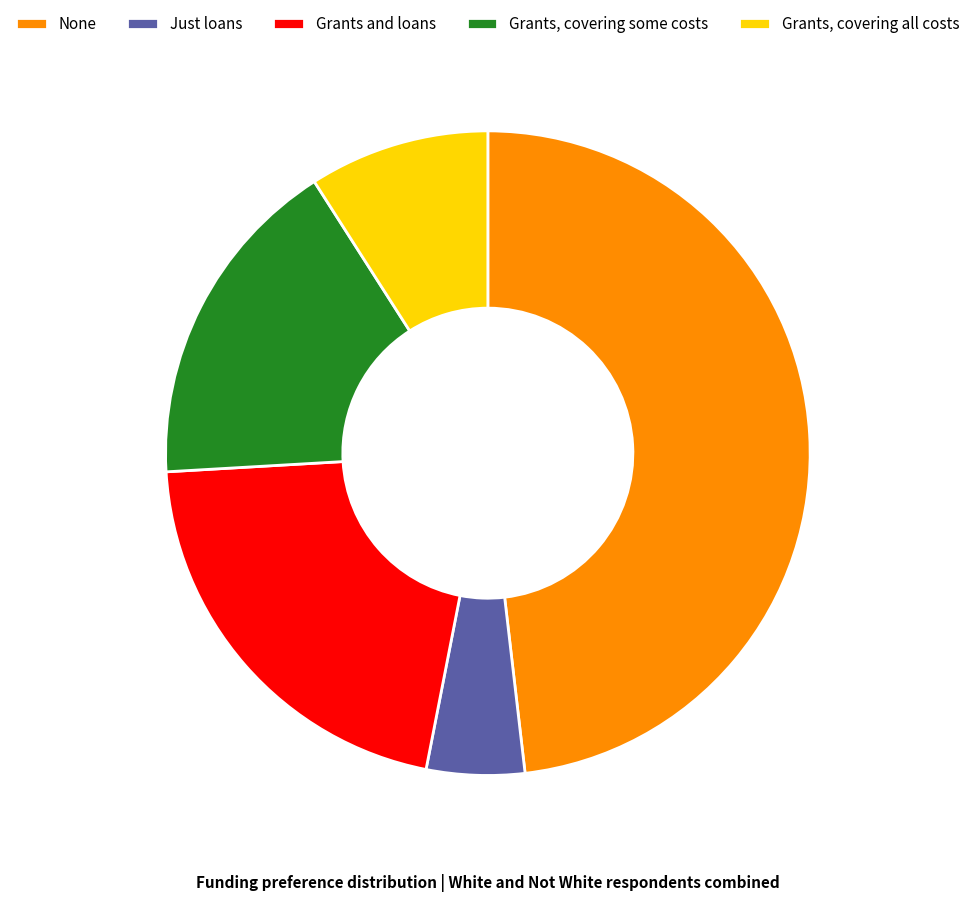

Is the sum of Just loans and Grants, covering some costs greater than half?

No